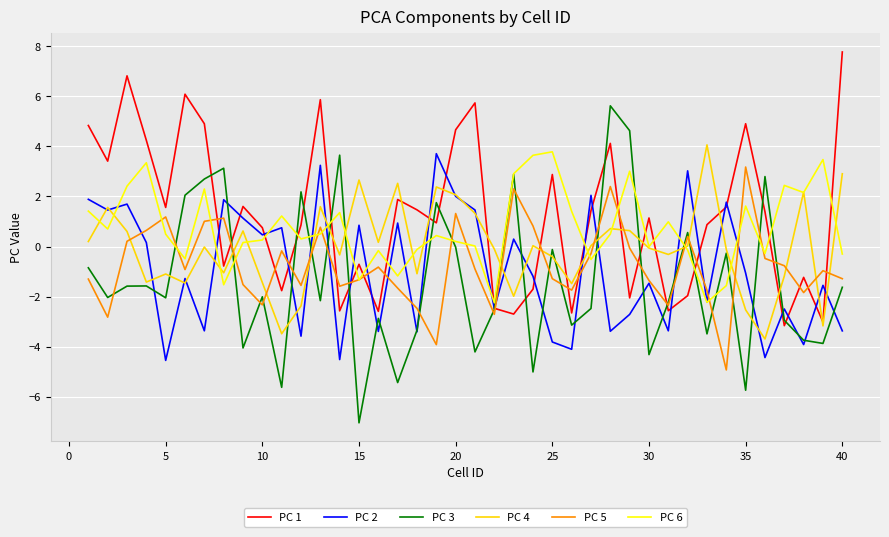

What is the maximum value for PC 2?

3.7